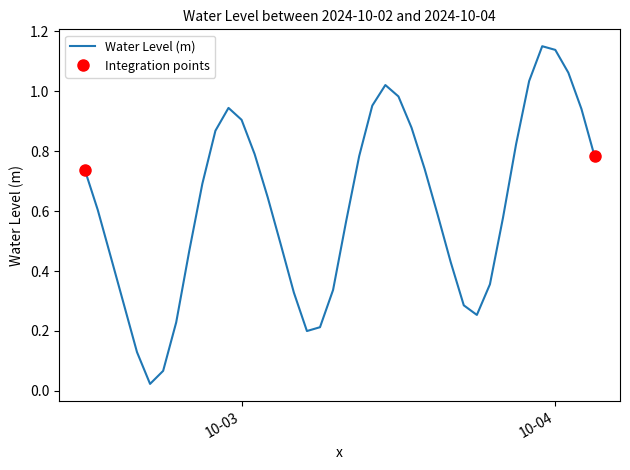

The Water Level (m) series shows 0.9 at 10-03. True or false?

True